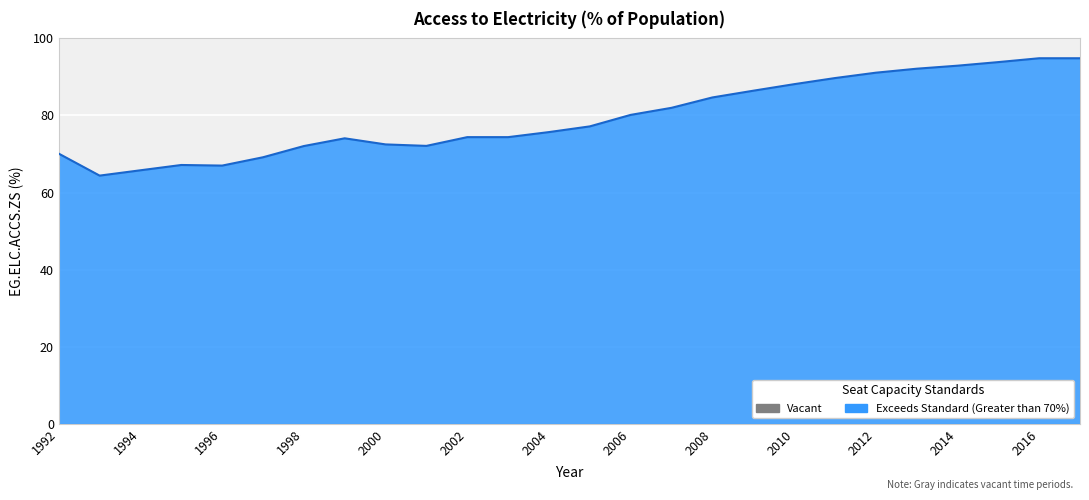

What is the sum of all values?

2066.8